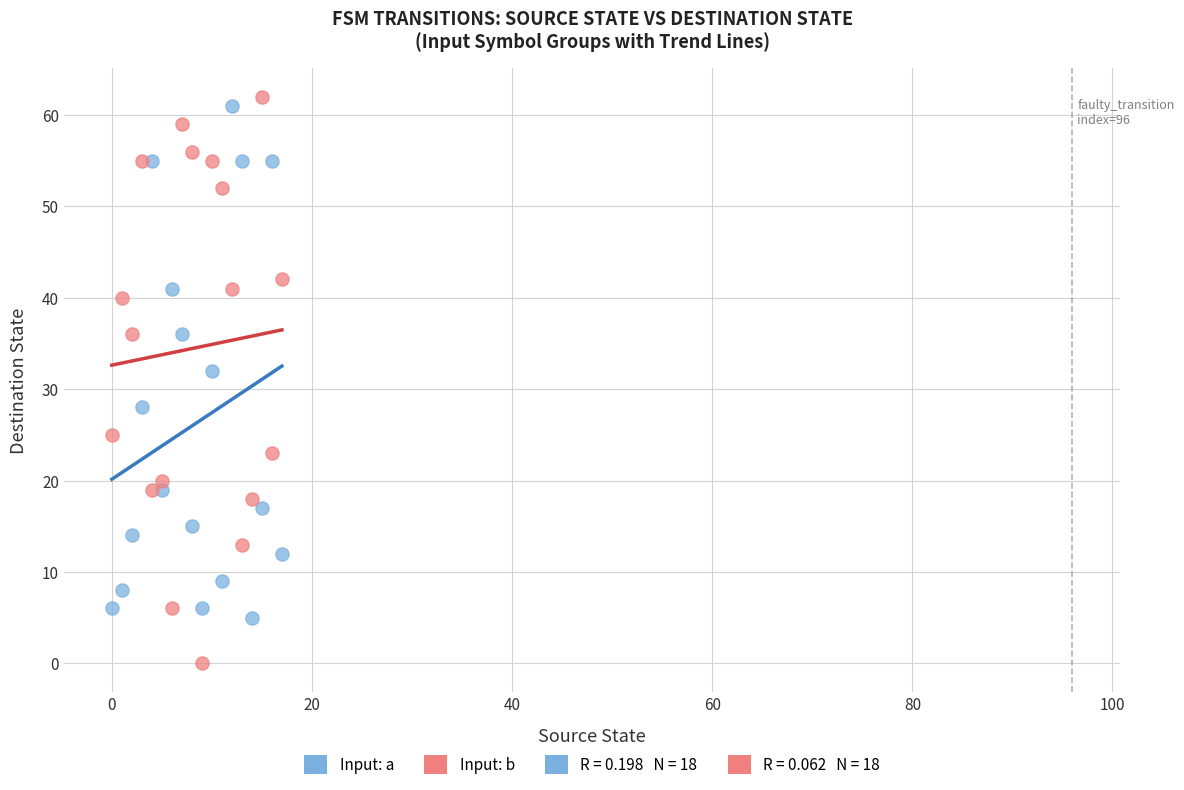

In the Input: b series, what Y value is closest to 31?

36